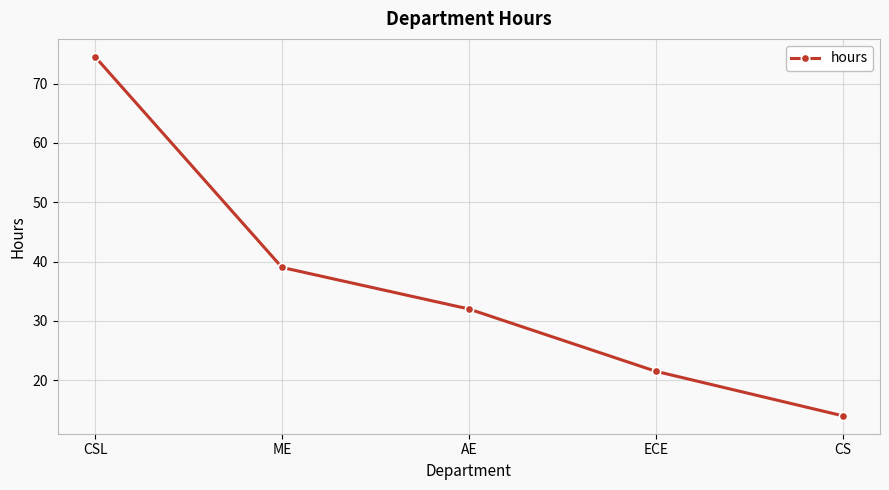

What is the sum of the values at ECE and CS?

35.5